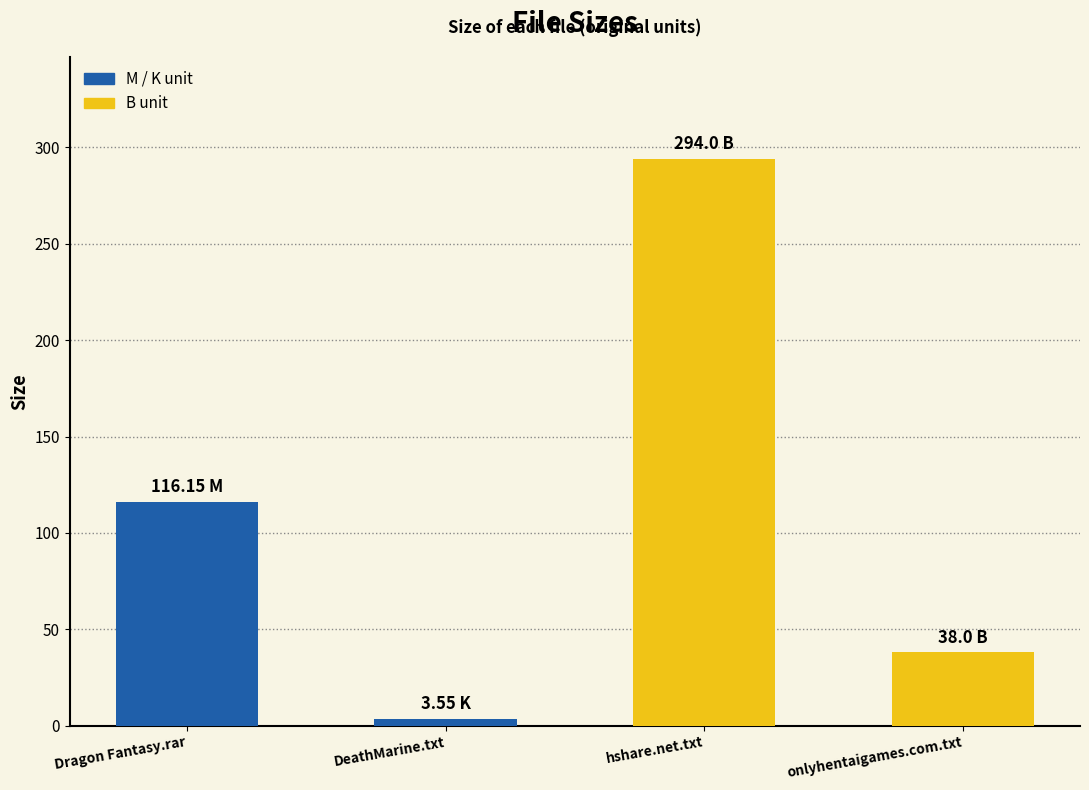

List the labels in order of value, largest first.

hshare.net.txt, Dragon Fantasy.rar, onlyhentaigames.com.txt, DeathMarine.txt